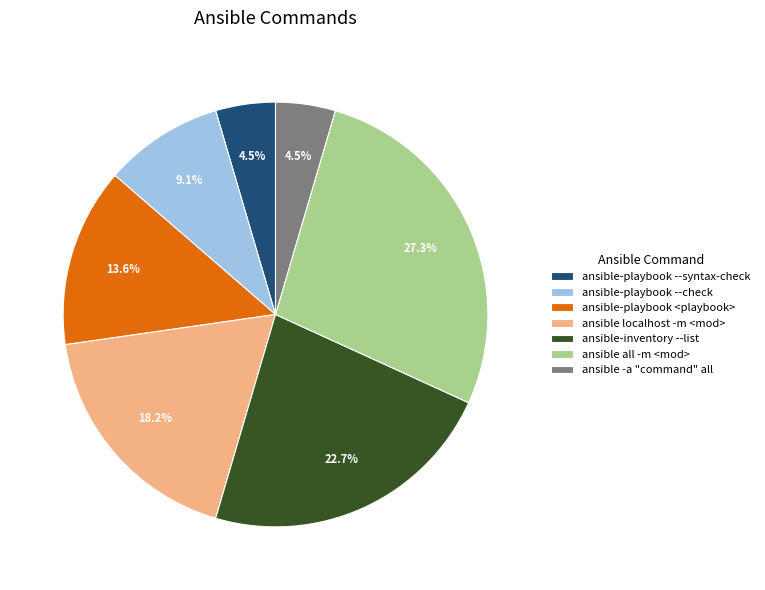

Which category has the biggest portion of the pie?

ansible all -m <mod>